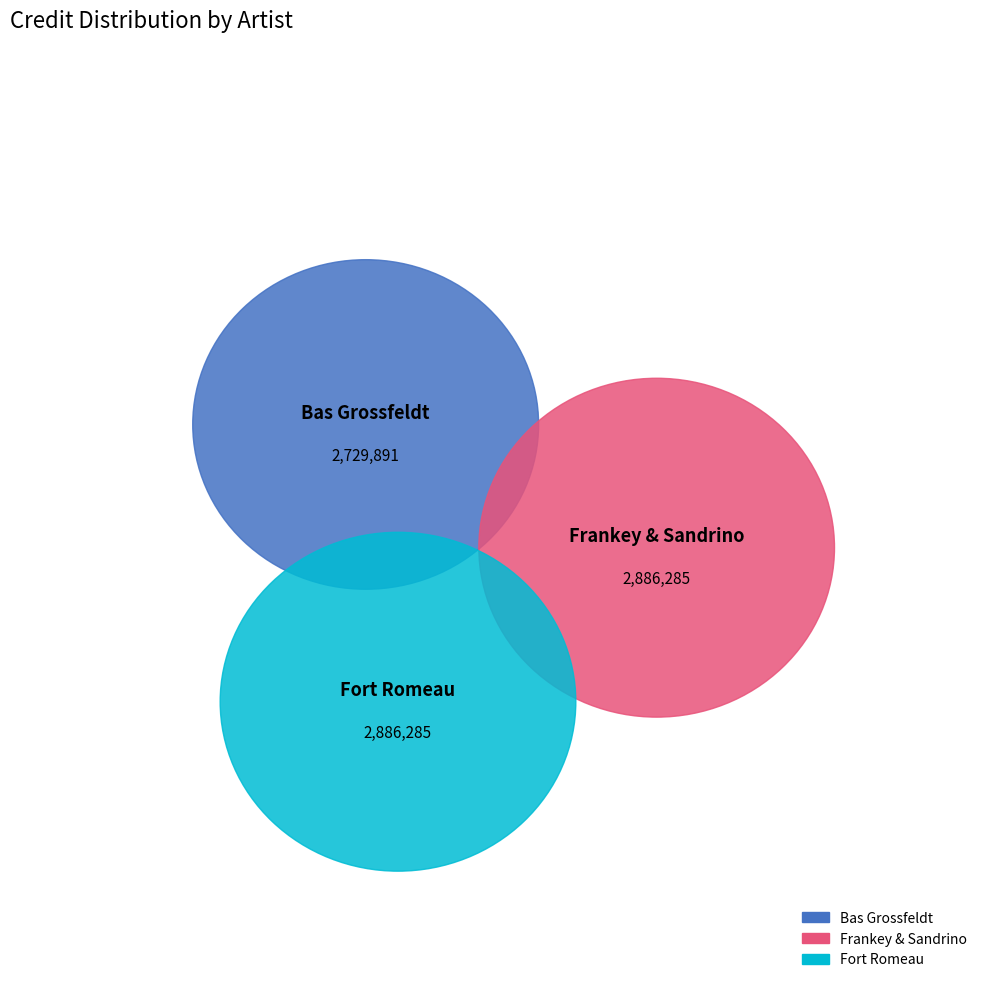

What is the smallest slice in the pie chart?

Bas Grossfeldt